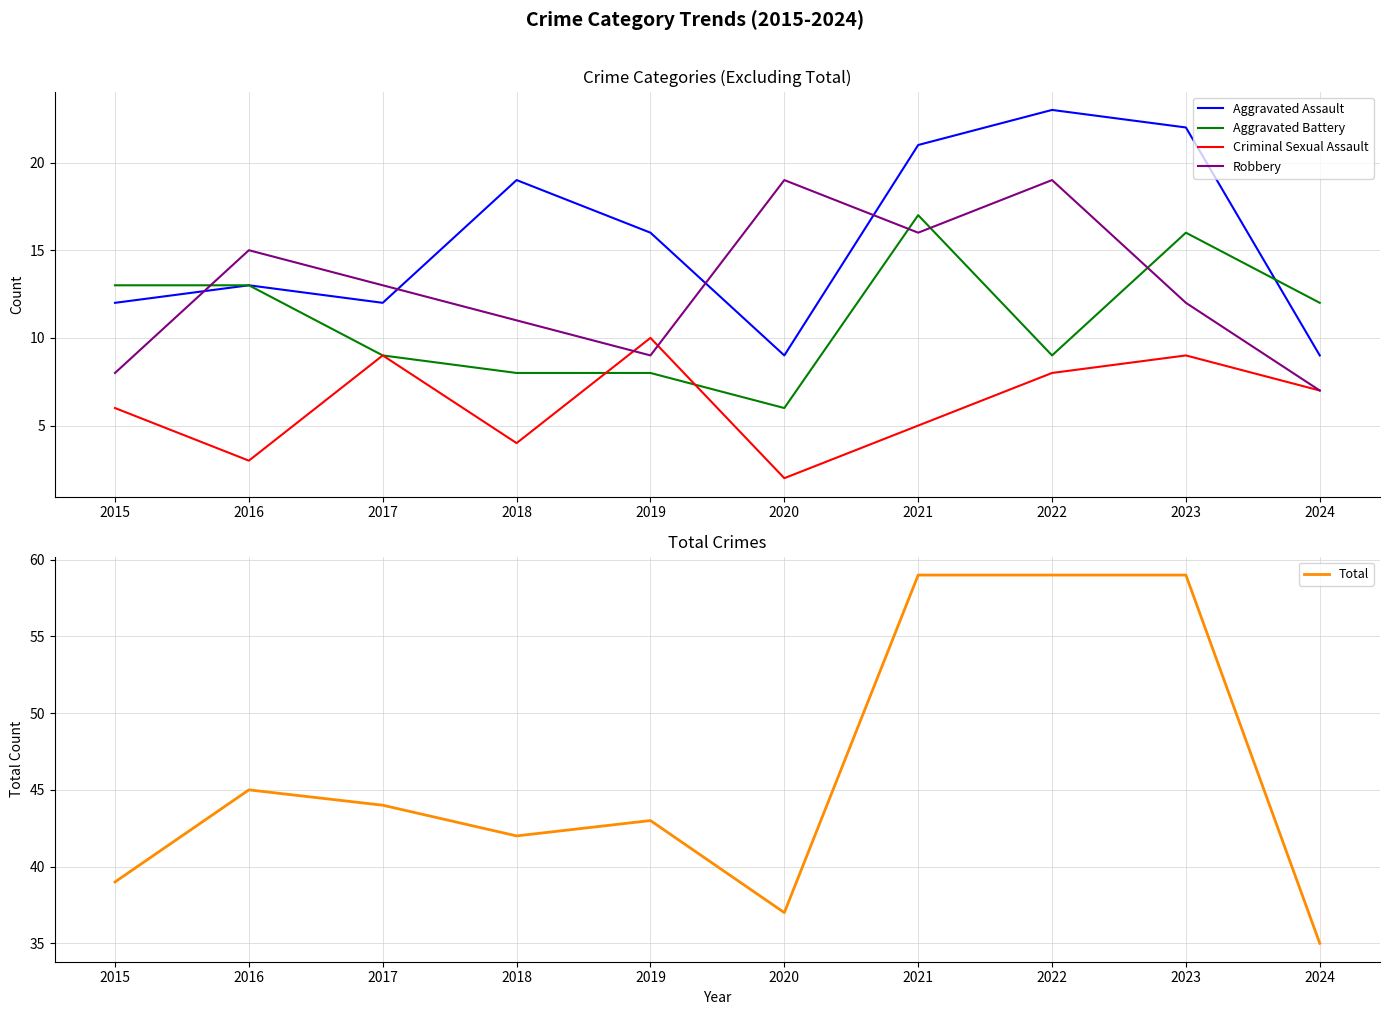

Reading left to right, list all the values displayed in this chart.

Aggravated Assault: 2015=12	2016=13	2017=12	2018=19	2019=16	2020=9	2021=21	2022=23	2023=22	2024=9
Aggravated Battery: 2015=13	2016=13	2017=9	2018=8	2019=8	2020=6	2021=17	2022=9	2023=16	2024=12
Criminal Sexual Assault: 2015=6	2016=3	2017=9	2018=4	2019=10	2020=2	2021=5	2022=8	2023=9	2024=7
Robbery: 2015=8	2016=15	2017=13	2018=11	2019=9	2020=19	2021=16	2022=19	2023=12	2024=7
Total: 2015=39	2016=45	2017=44	2018=42	2019=43	2020=37	2021=59	2022=59	2023=59	2024=35